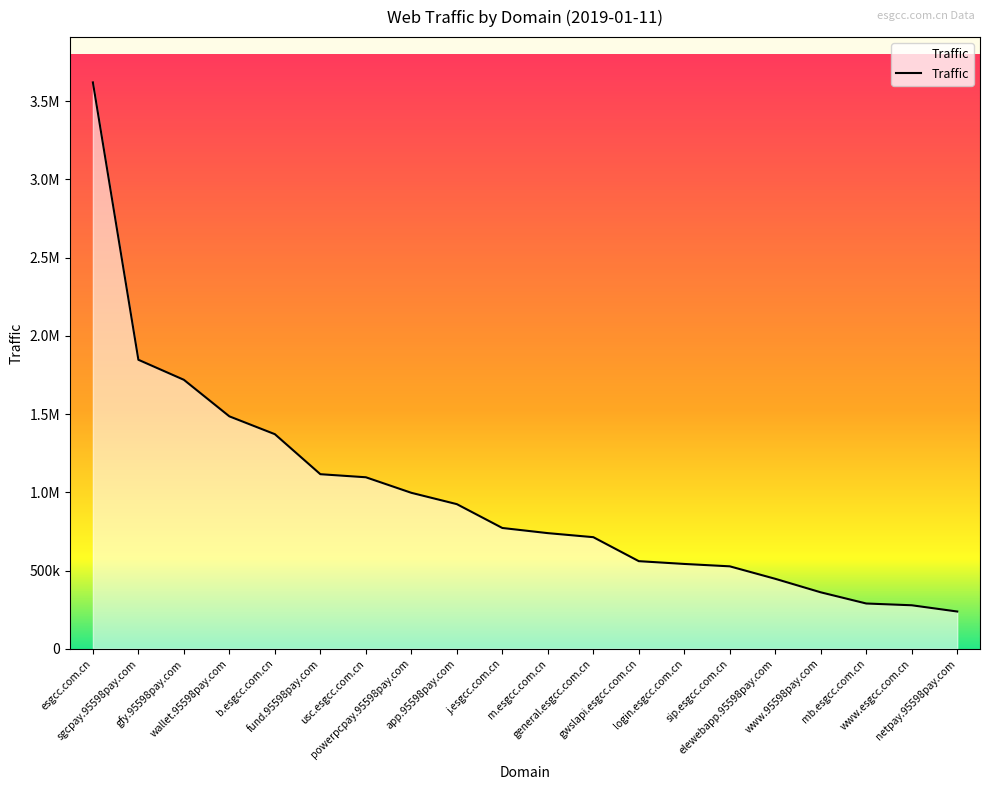

What is the difference between the maximum and second lowest values?

3342474